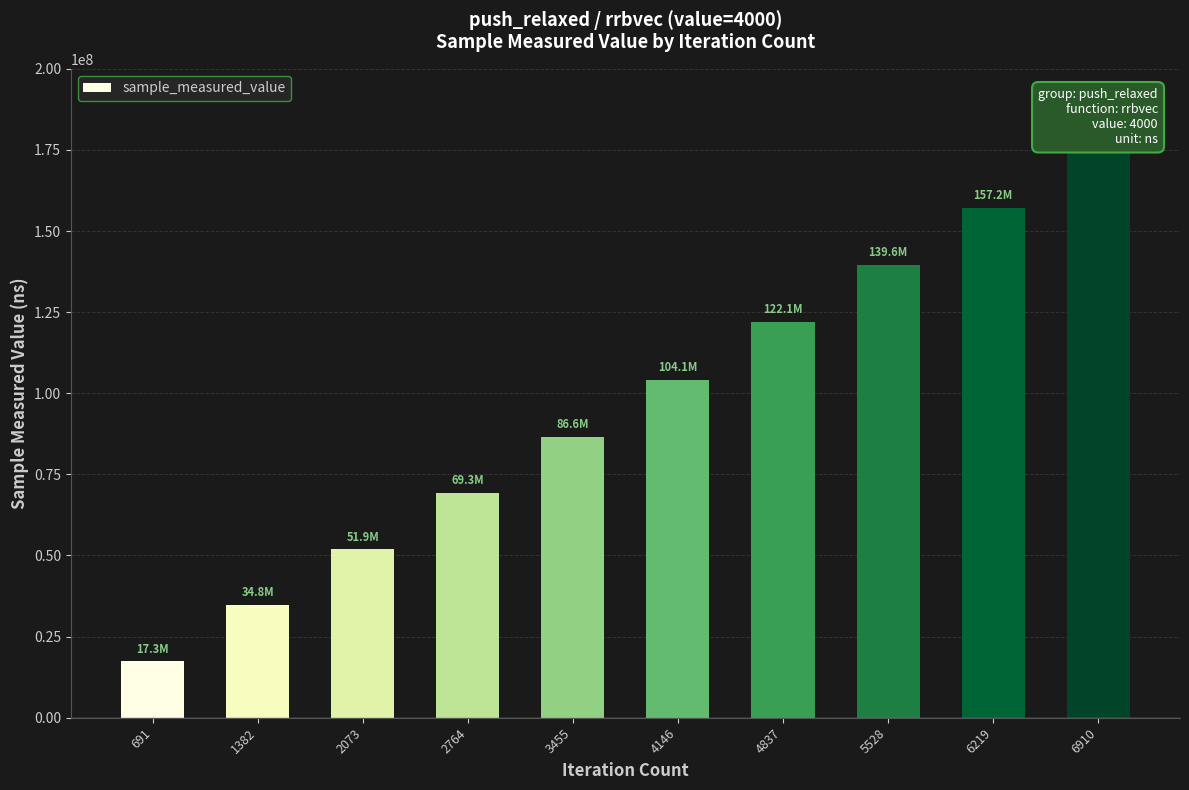

Does the chart contain stacked bars?

No